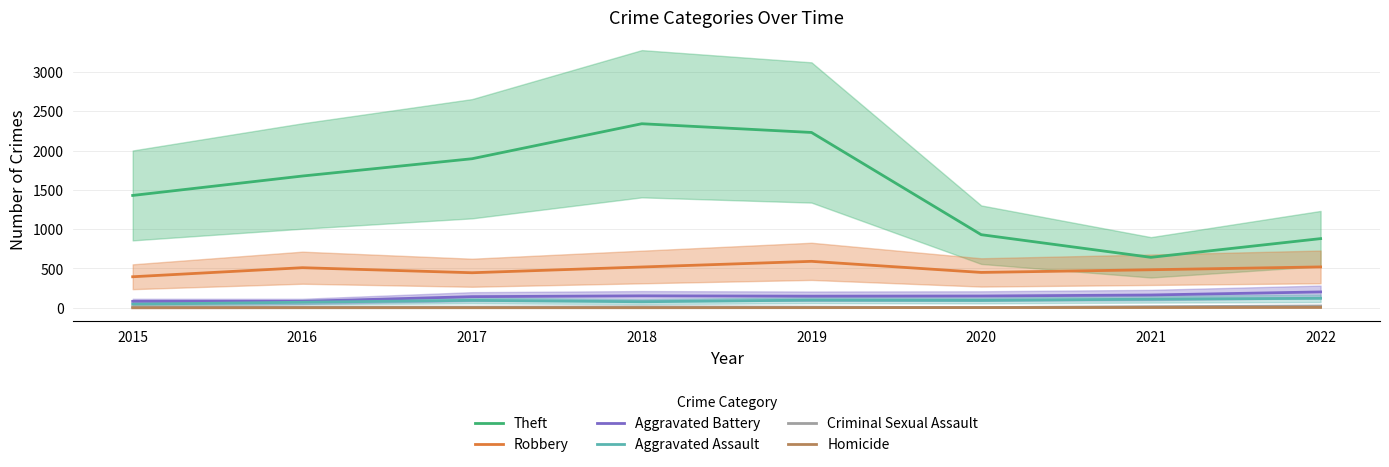

Is it true that Theft equals 442 at 2015?

False